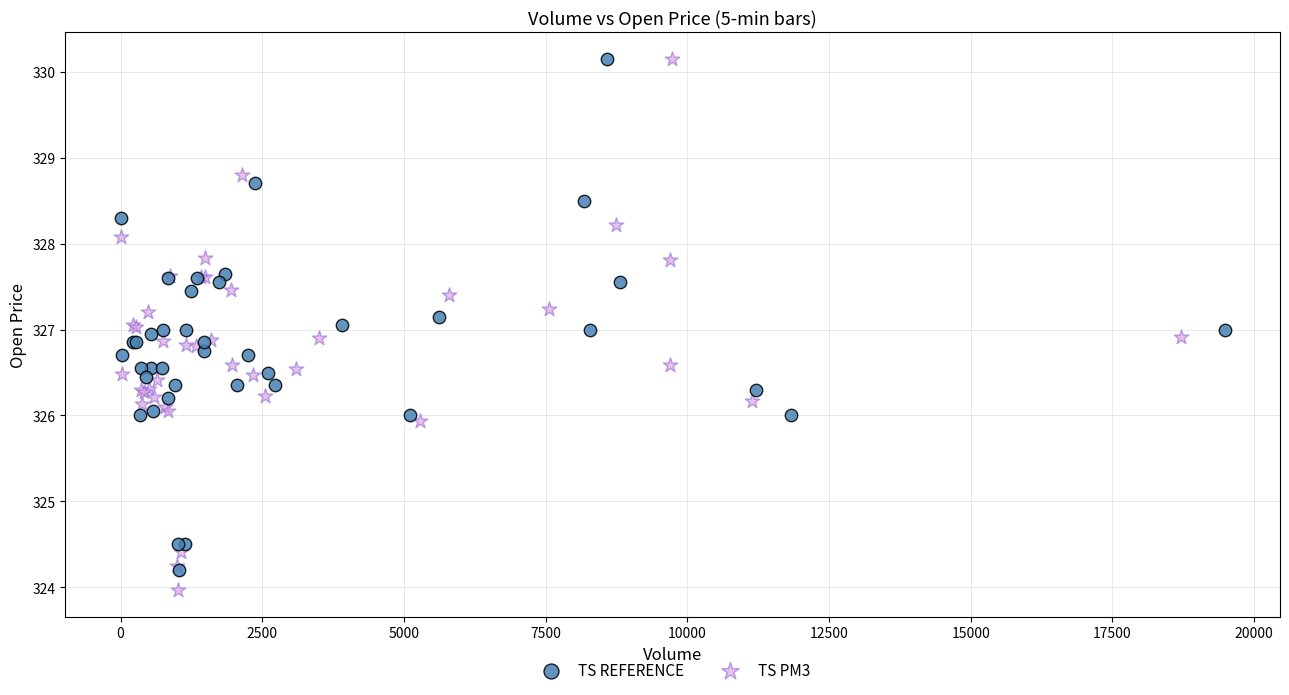

Which series has the widest spread of Y values?

TS PM3